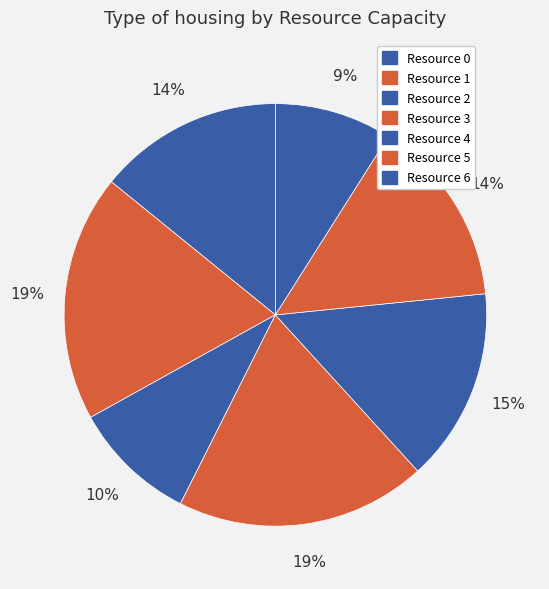

Is it true that Resource 6 is 19% of the pie?

False